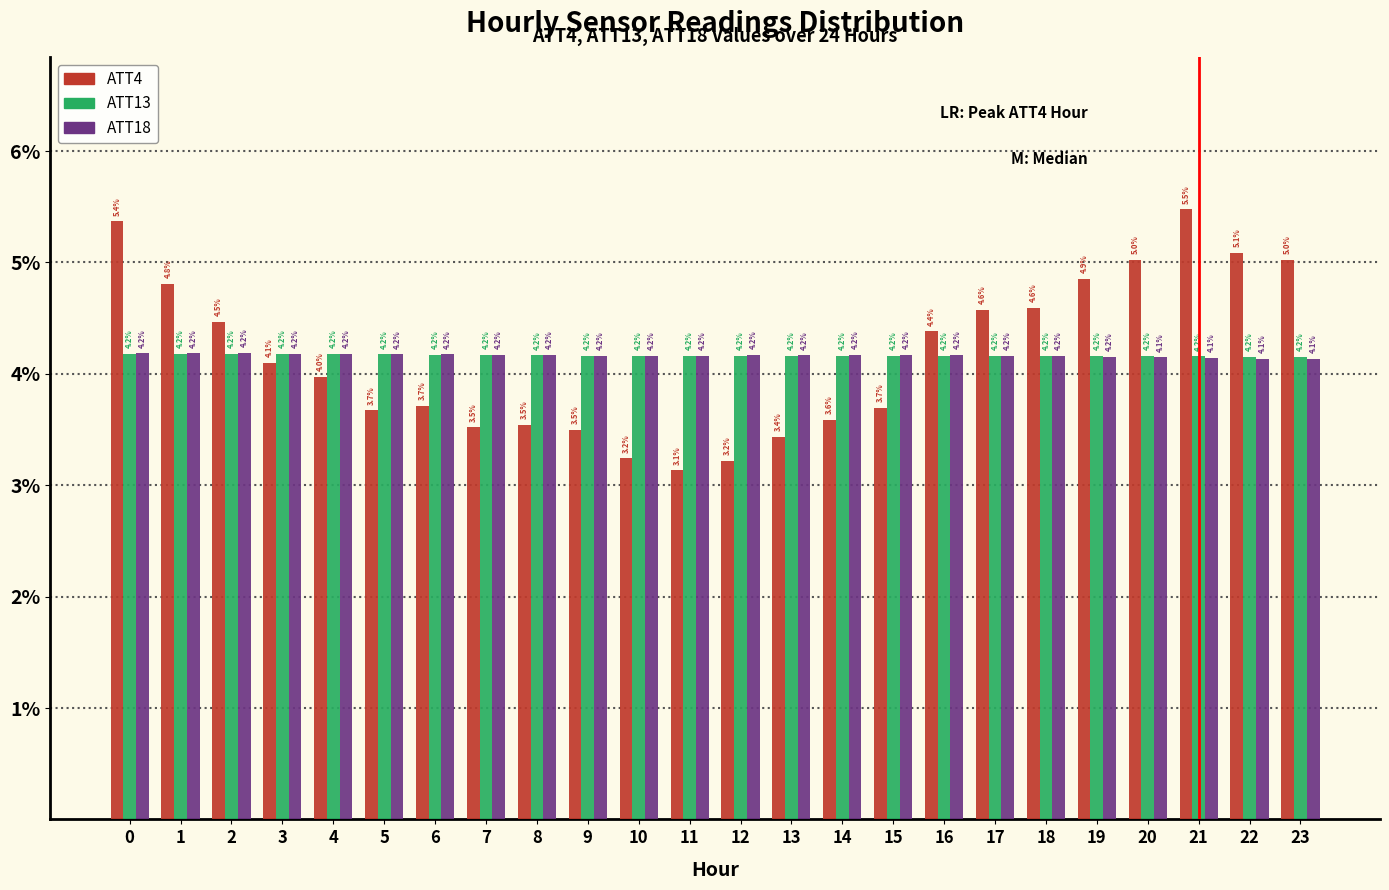

Reading left to right, extract all data points from this chart.

ATT4: 5.4	4.8	4.5	4.1	4.0	3.7	3.7	3.5	3.5	3.5	3.2	3.1	3.2	3.4	3.6	3.7	4.4	4.6	4.6	4.9	5.0	5.5	5.1	5.0
ATT13: 4.2	4.2	4.2	4.2	4.2	4.2	4.2	4.2	4.2	4.2	4.2	4.2	4.2	4.2	4.2	4.2	4.2	4.2	4.2	4.2	4.2	4.2	4.2	4.2
ATT18: 4.2	4.2	4.2	4.2	4.2	4.2	4.2	4.2	4.2	4.2	4.2	4.2	4.2	4.2	4.2	4.2	4.2	4.2	4.2	4.2	4.1	4.1	4.1	4.1